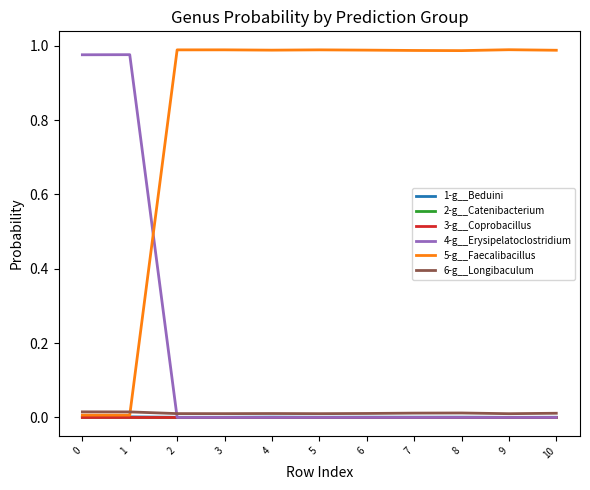

The value of 4-g__Erysipelatoclostridium at 2 is 0.0. True or false?

True